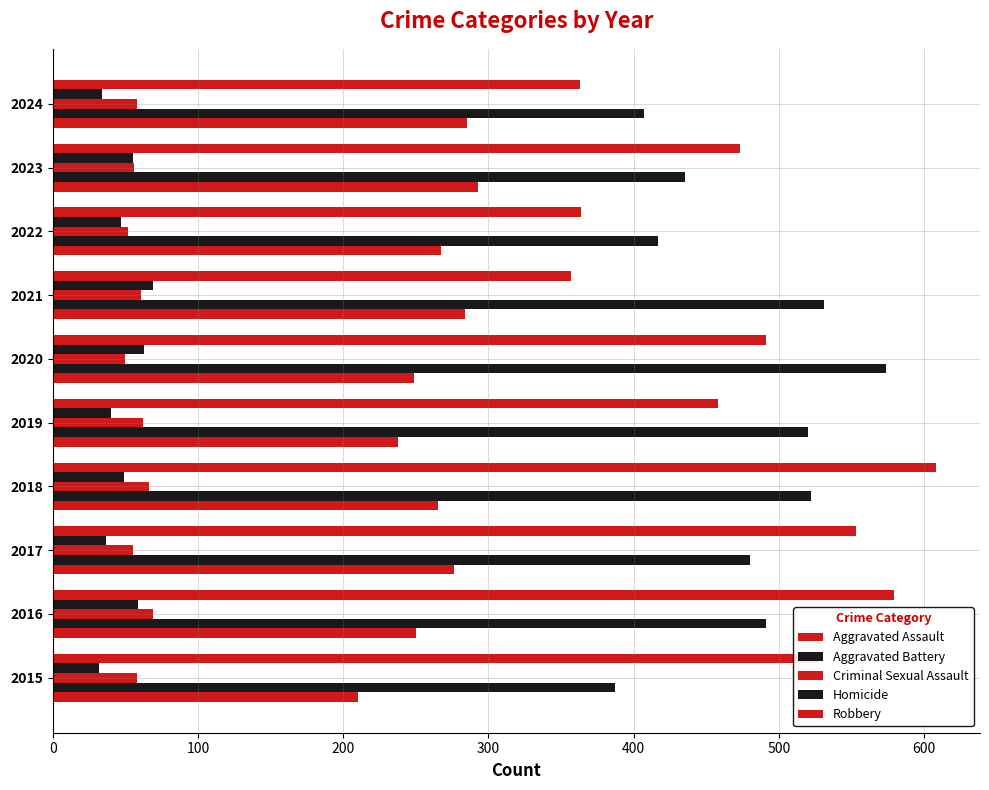

How many values in the Homicide series are below 49?

5